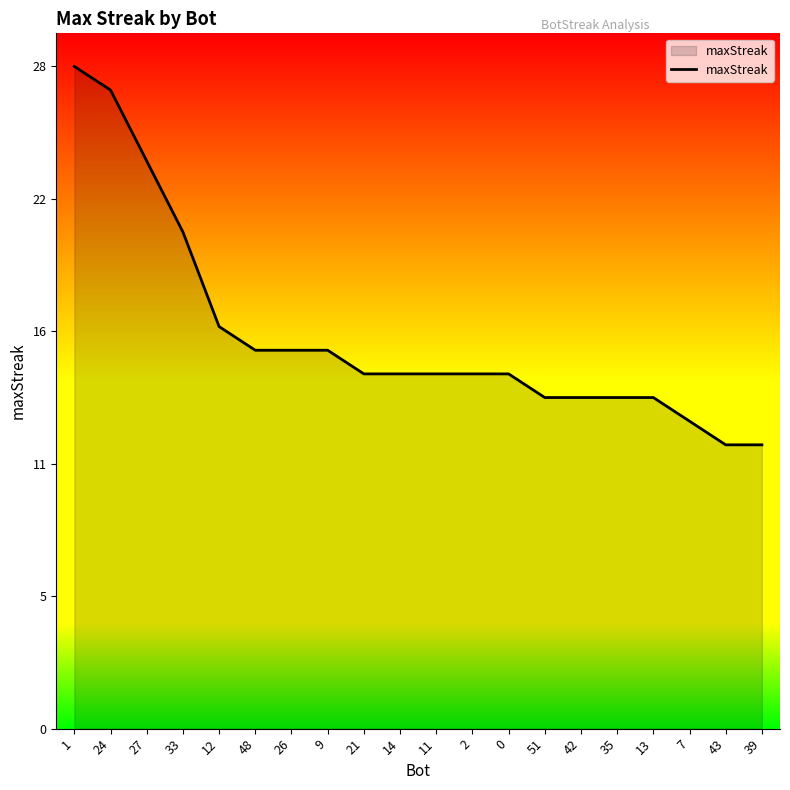

What is the value of the 9th point from the left?

15